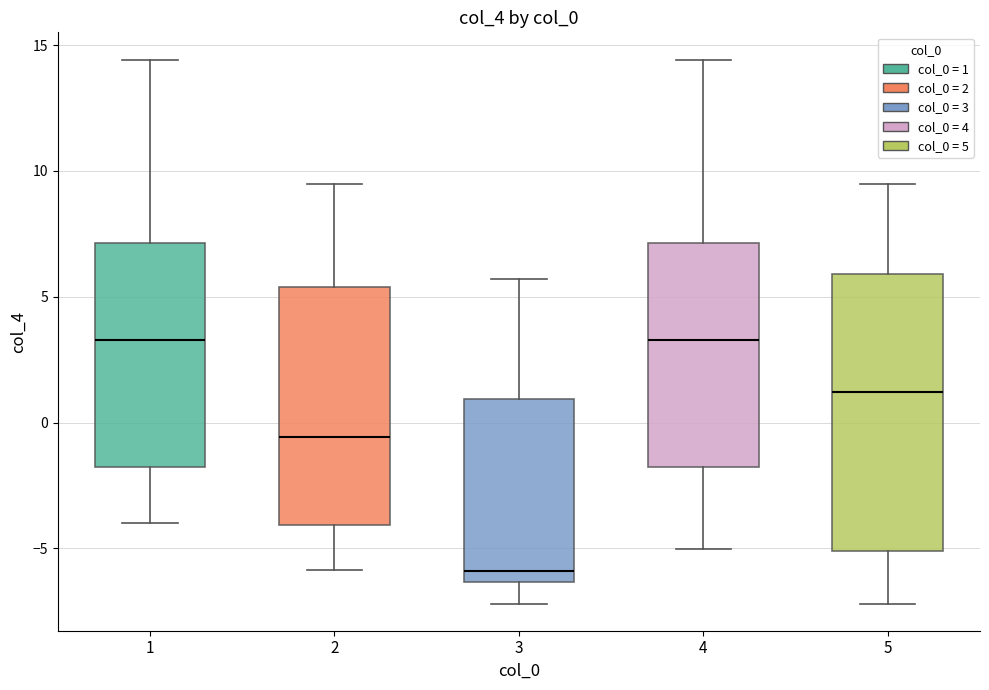

Comparing the boxes themselves (not the whiskers), which one is the tallest?

5